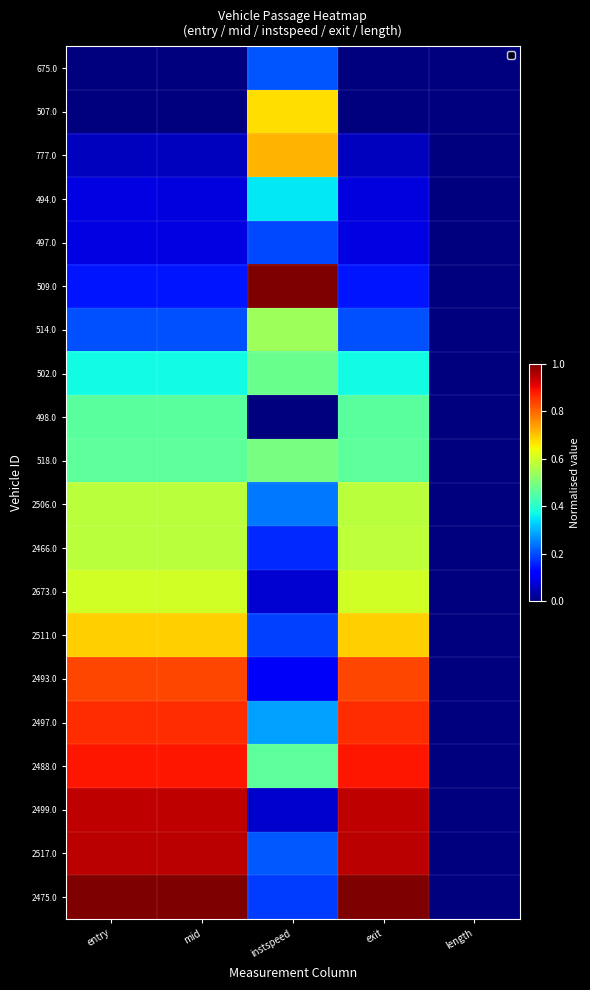

What is the spread (max minus min) of values at mid?

1.0